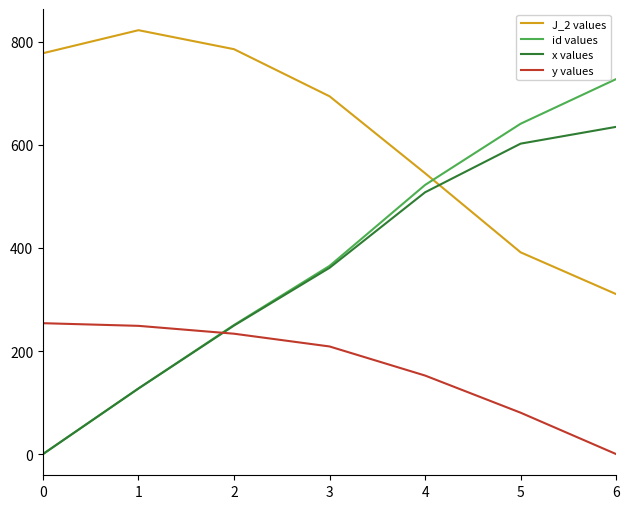

What is the difference between the maximum and minimum values in the id values series?

727.7